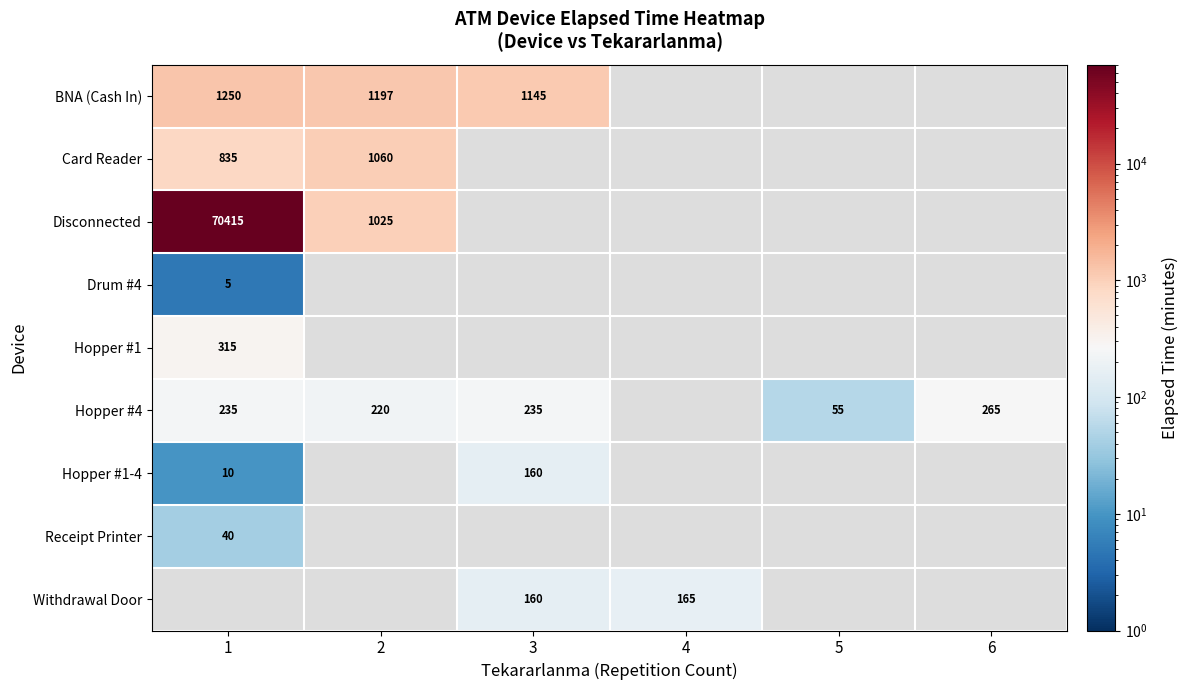

Is it true that Hopper #1 equals 315 at 1?

True